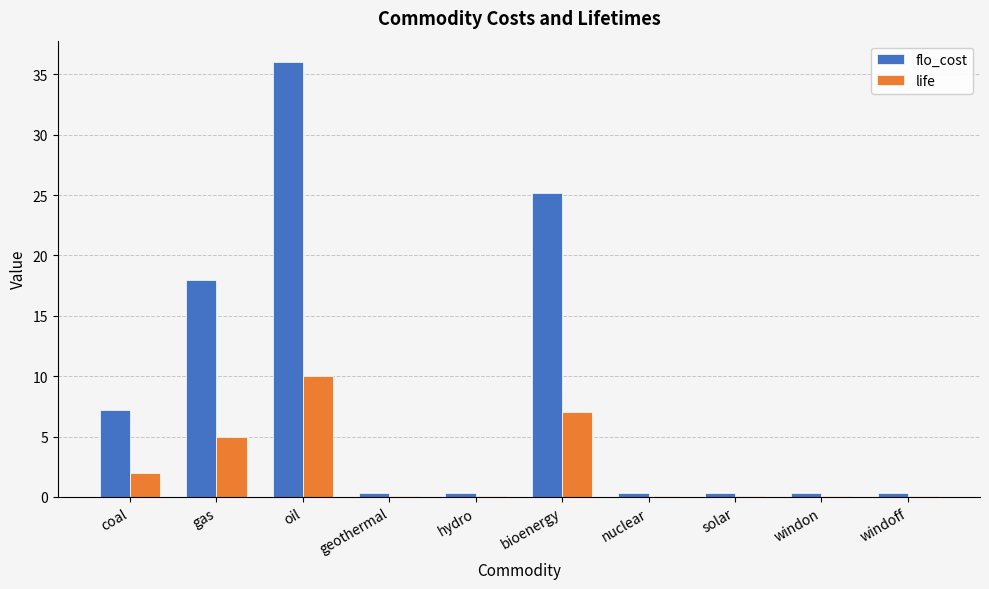

Is the value of flo_cost at coal greater than the value of life at windoff?

Yes